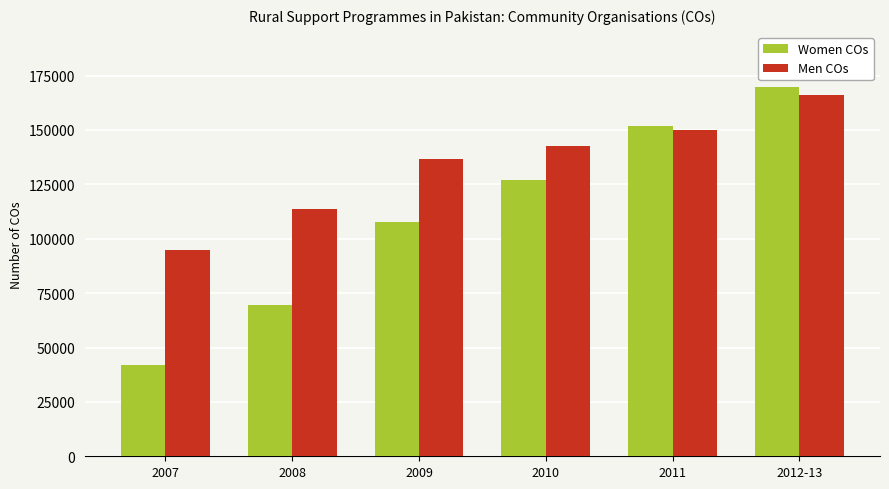

Which series has the largest total across all categories?

Men COs